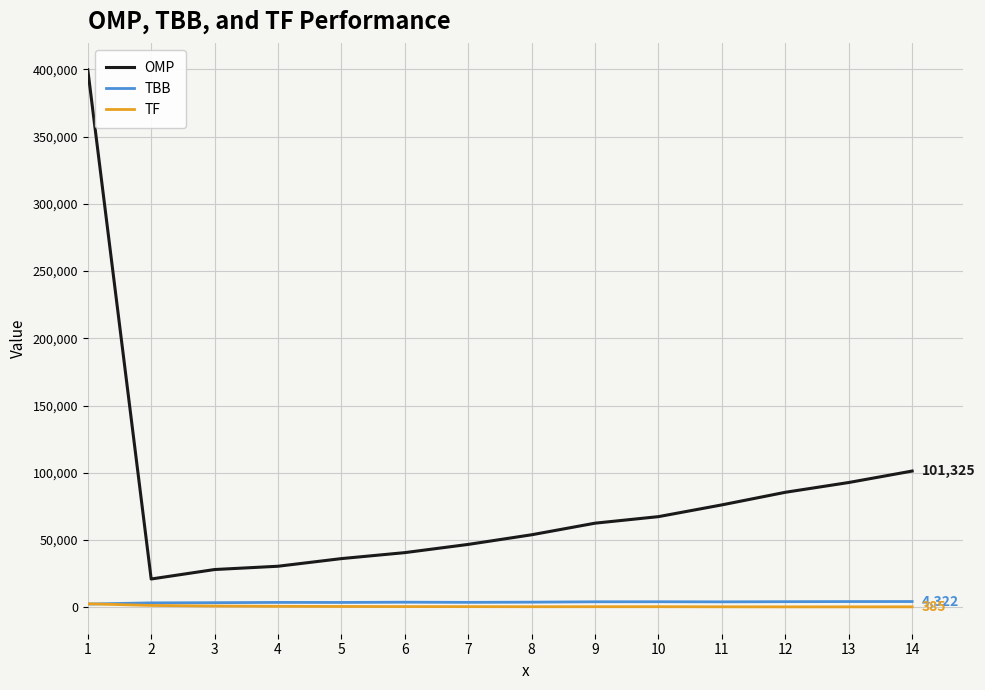

Which series has the widest spread of values?

OMP